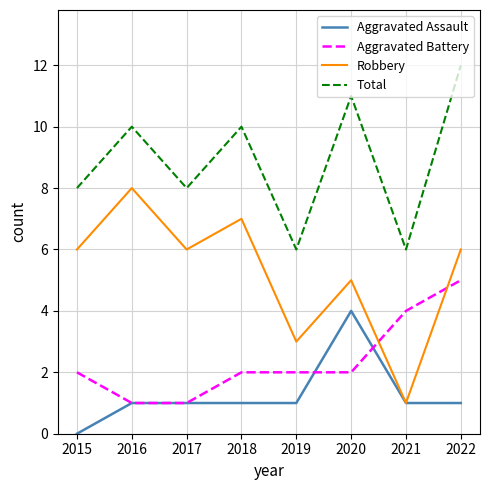

Reading left to right, extract all data points from this chart.

Aggravated Assault: 2015=0	2016=1	2017=1	2018=1	2019=1	2020=4	2021=1	2022=1
Aggravated Battery: 2015=2	2016=1	2017=1	2018=2	2019=2	2020=2	2021=4	2022=5
Robbery: 2015=6	2016=8	2017=6	2018=7	2019=3	2020=5	2021=1	2022=6
Total: 2015=8	2016=10	2017=8	2018=10	2019=6	2020=11	2021=6	2022=12